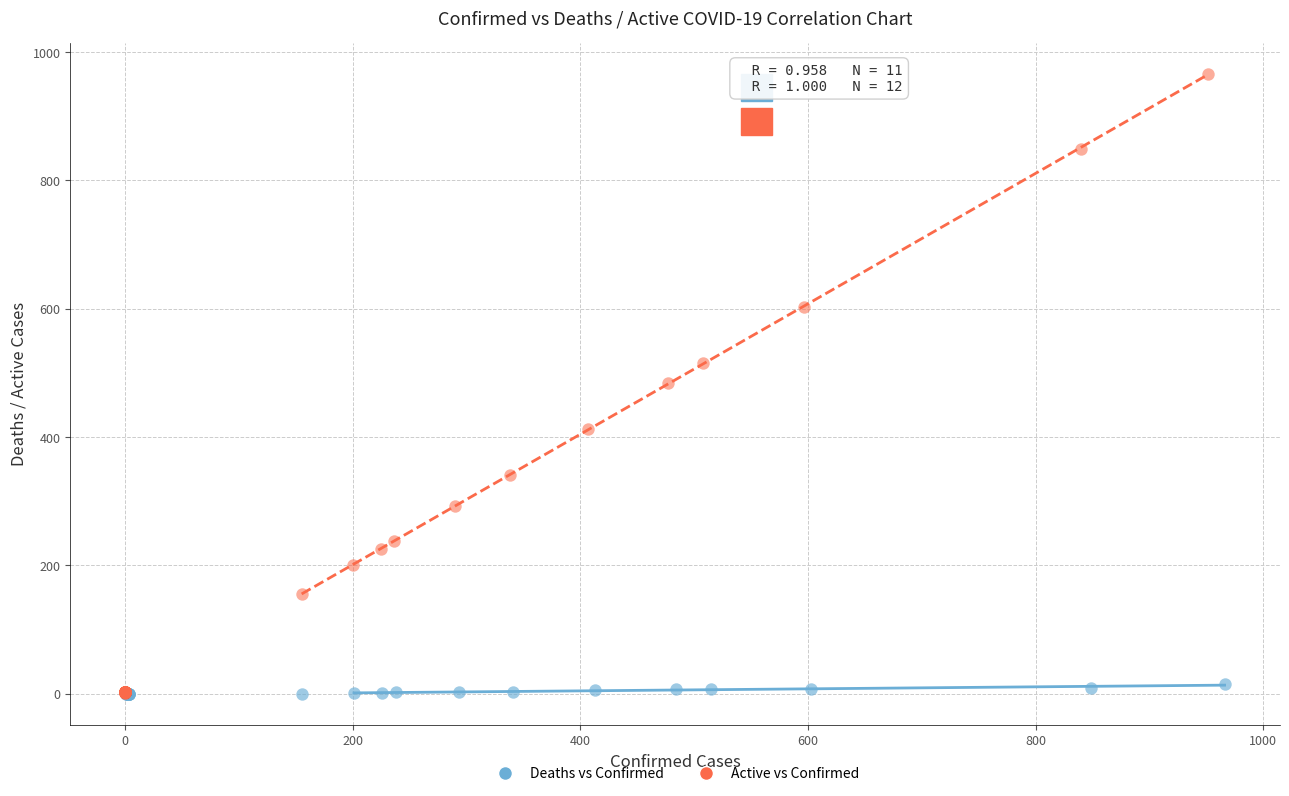

Which series has the widest spread of Y values?

Active vs Confirmed